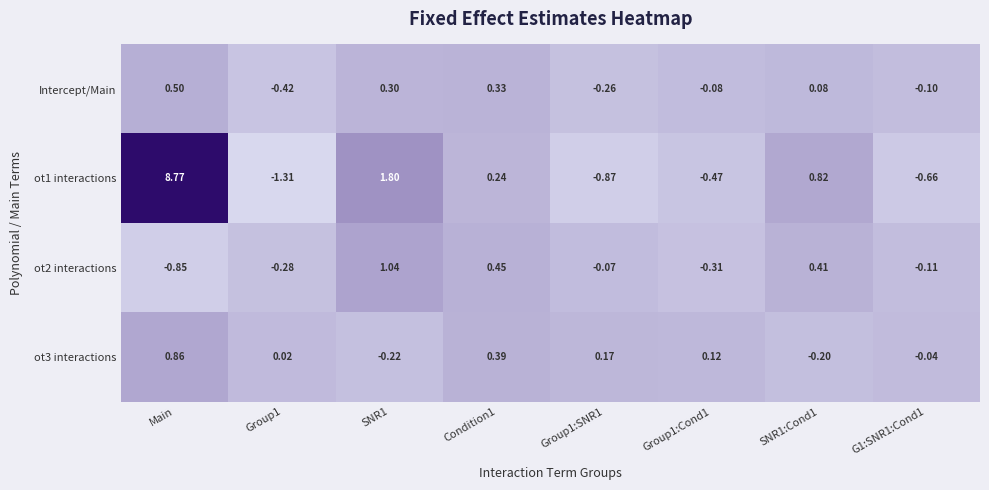

What is the maximum value shown in the chart?

8.8